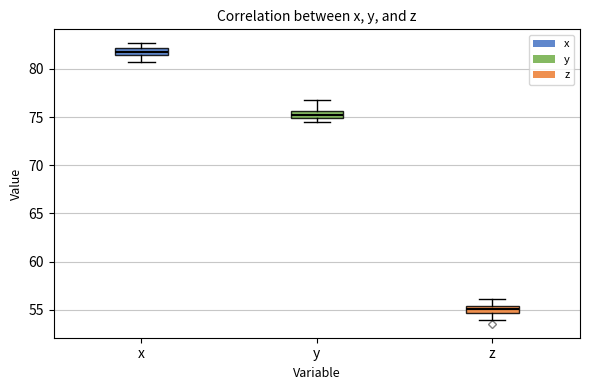

Which box's median line is the lowest?

z